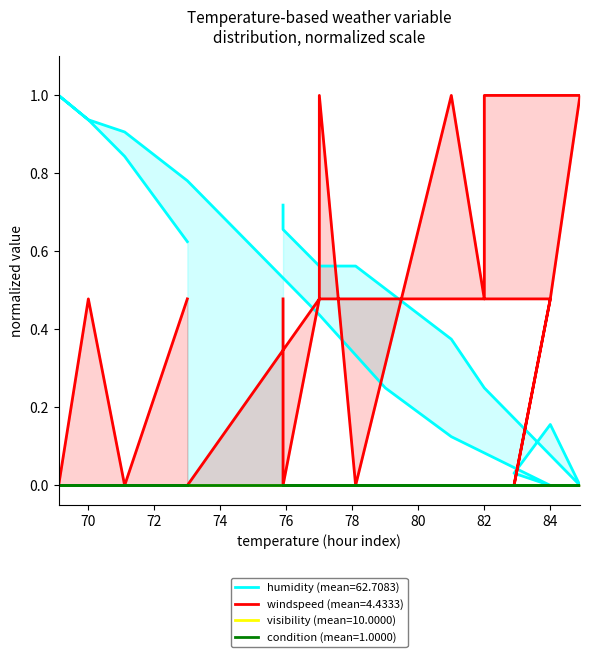

How many data points in humidity are above 0?

22